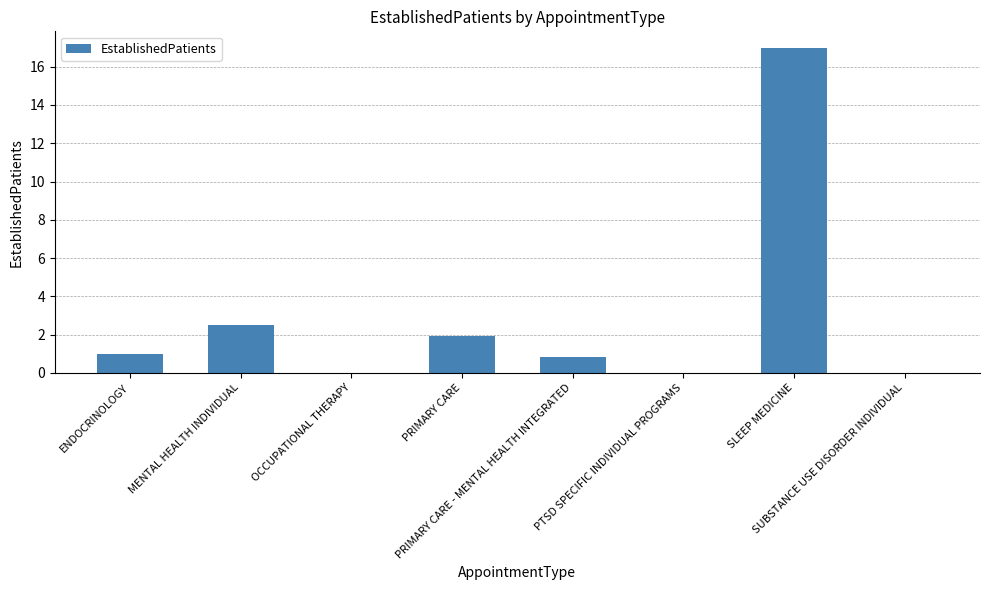

What is the difference between the values at PRIMARY CARE and MENTAL HEALTH INDIVIDUAL?

0.6